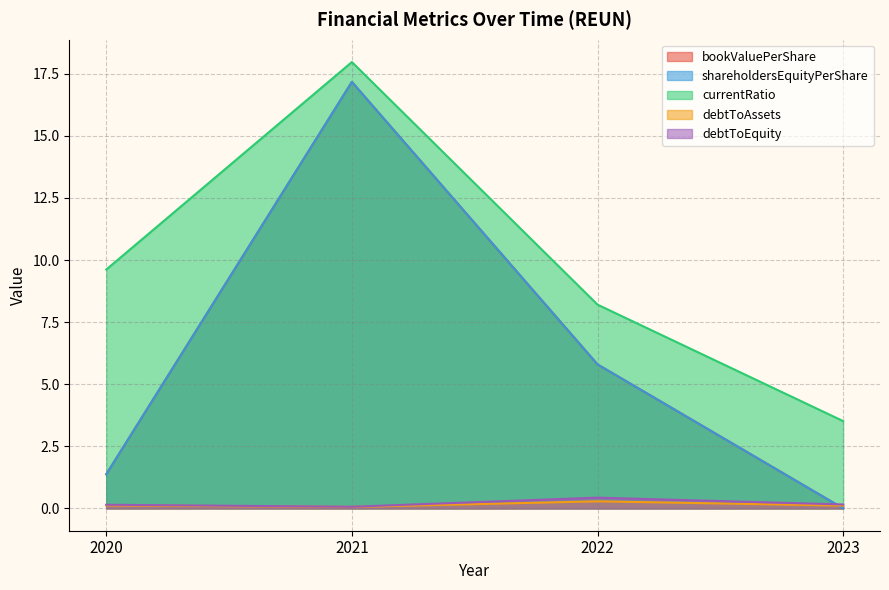

At which category is the sum across all series the highest?

2021